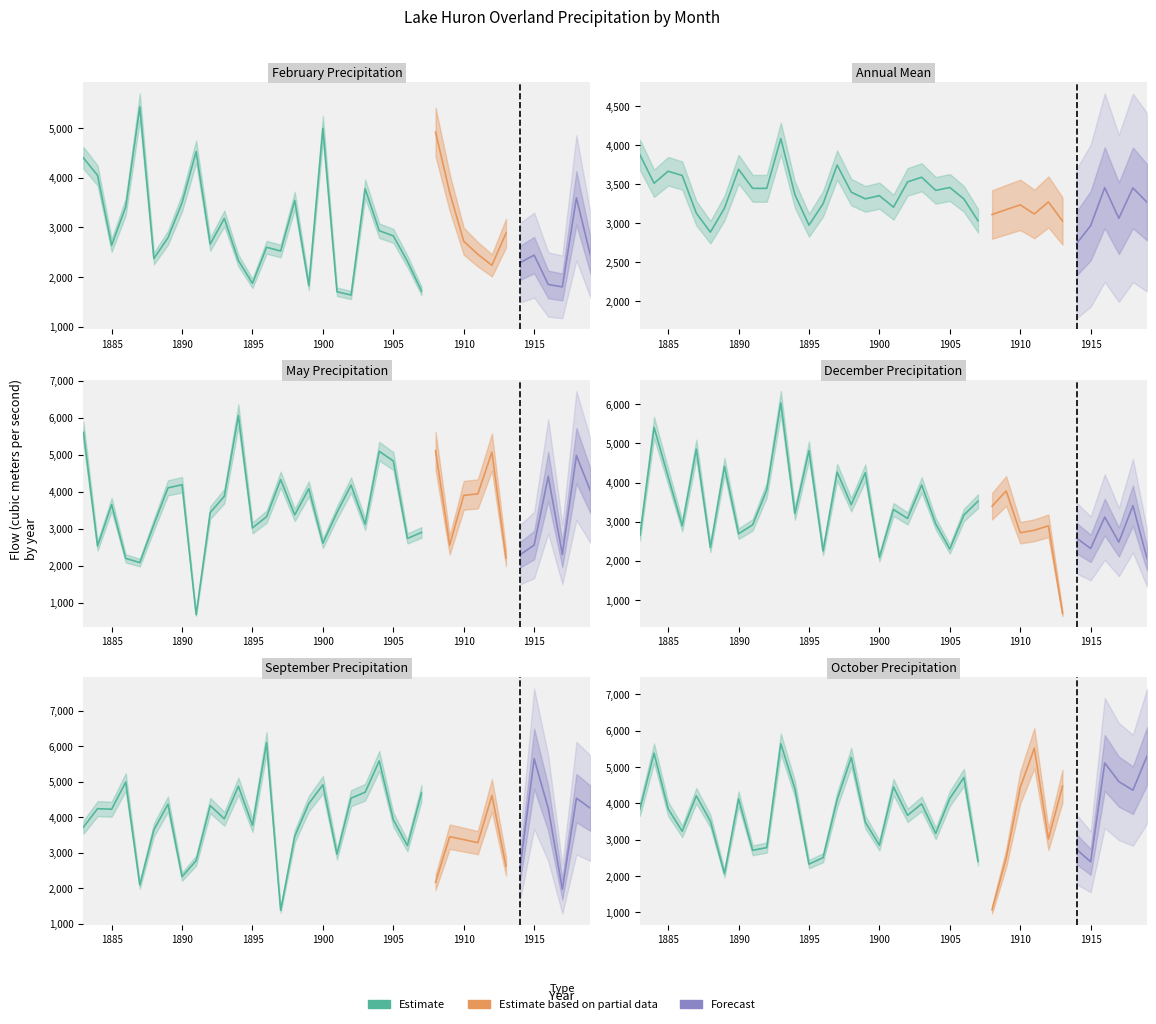

Which has a higher value, 1904 or 1915?

1904